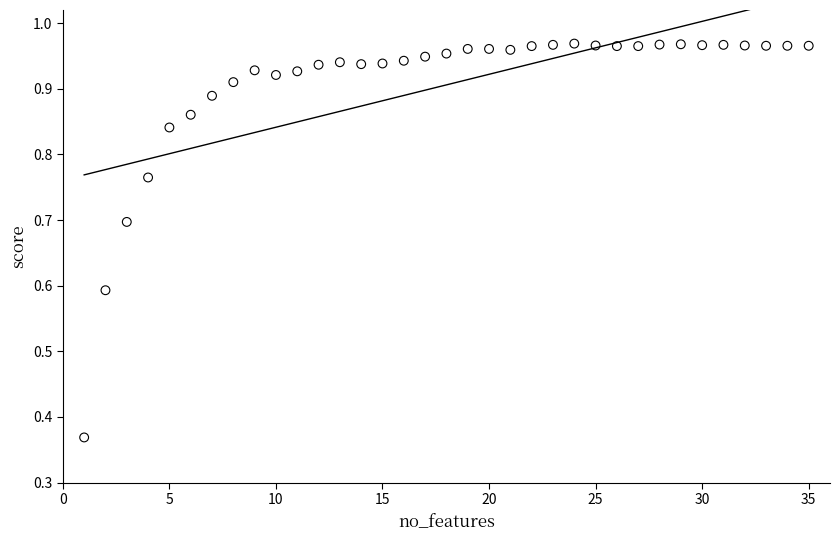

What is the range of Y values (max minus min)?

0.6